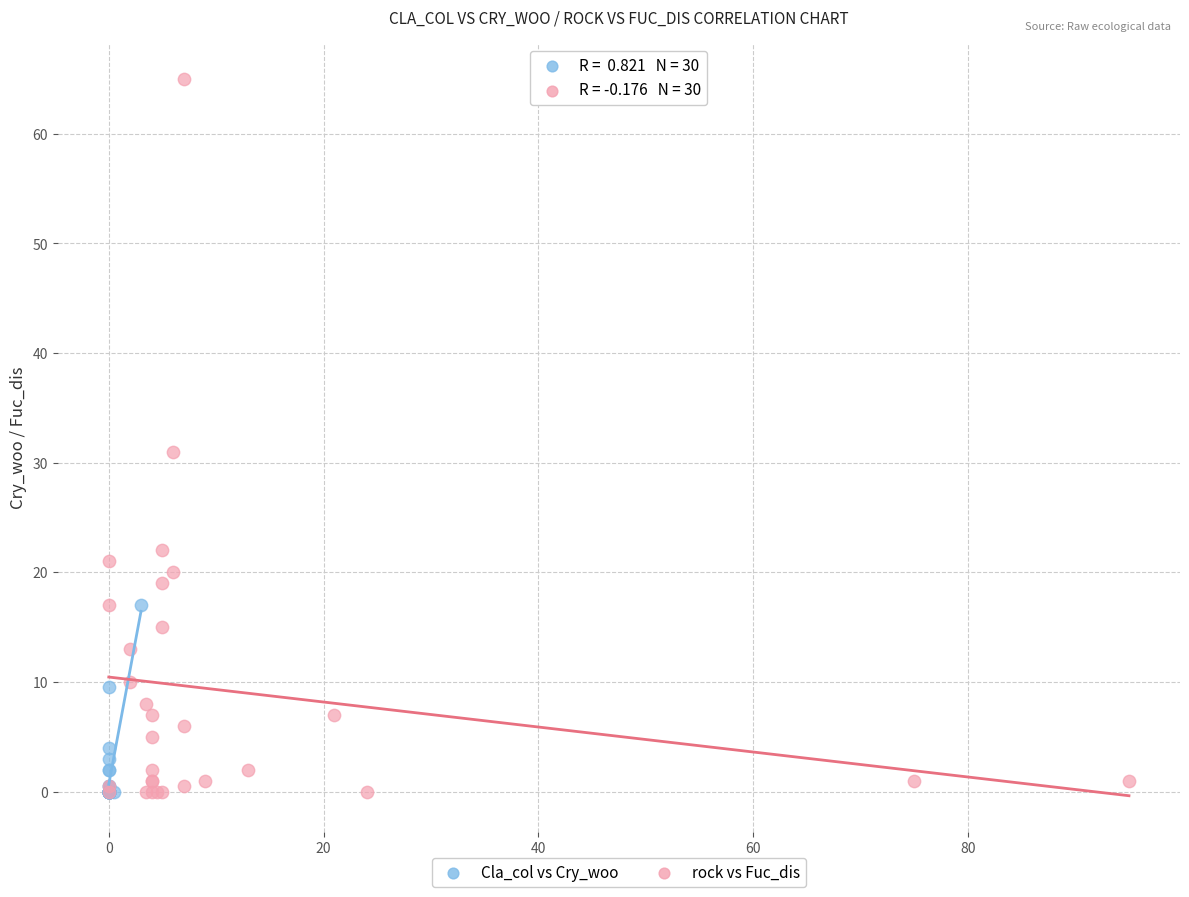

Which series has the largest Y range (max minus min)?

rock vs Fuc_dis